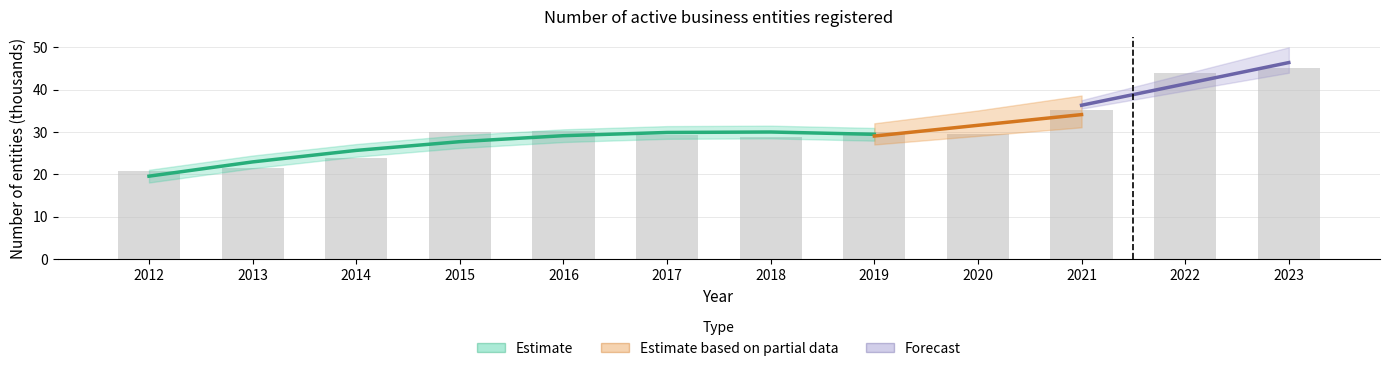

Reading left to right, transcribe all the data shown in this chart.

20.8	21.4	23.8	29.9	30.3	29.3	28.8	30.0	29.6	35.1	43.8	45.1